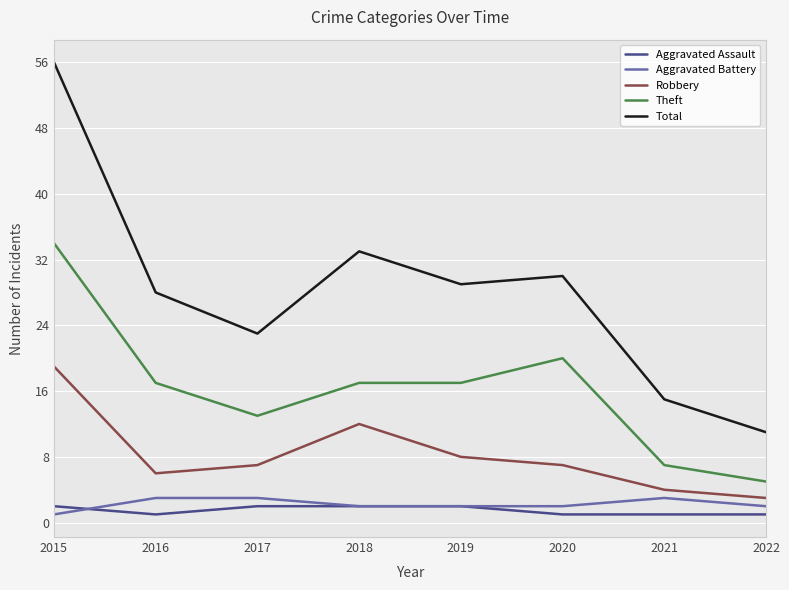

Does the chart display data point markers on the line(s)?

No